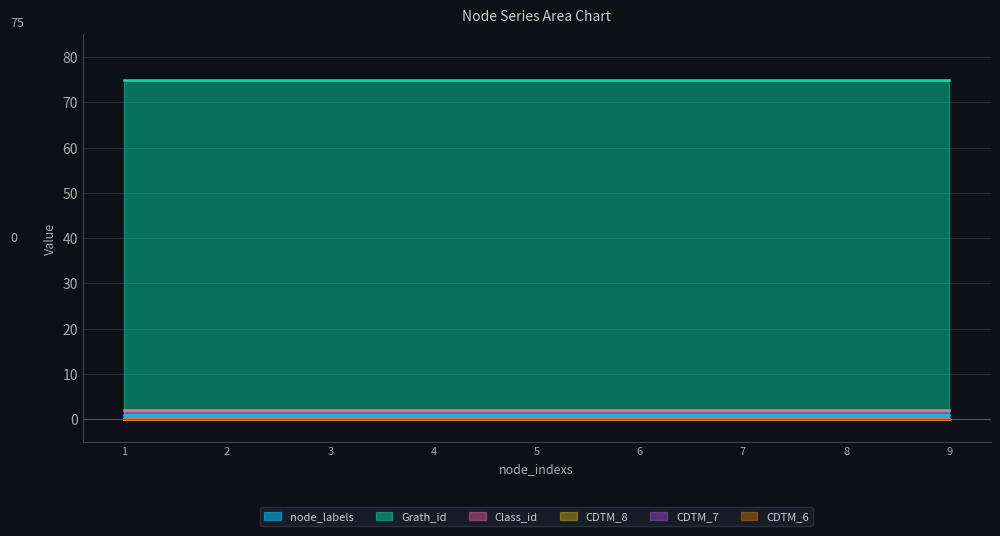

True or false: CDTM_8 and CDTM_7 intersect in this chart.

False